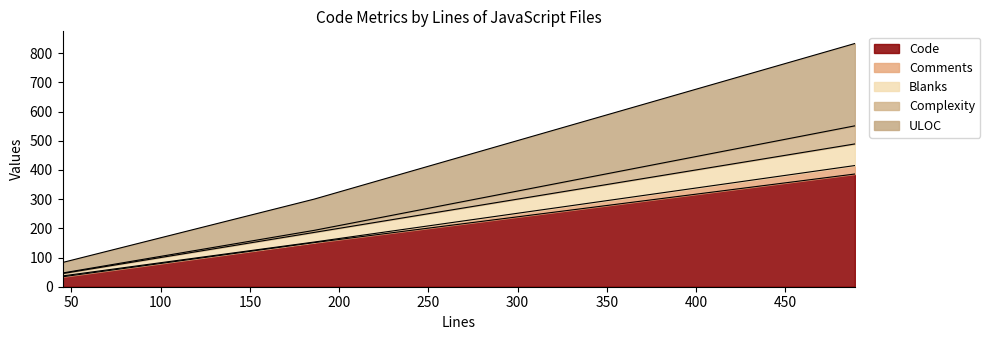

Where is ULOC nearest to the value 458?

186